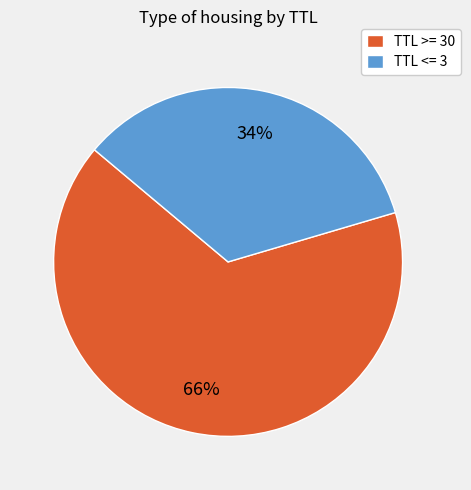

Does TTL >= 30 account for over 50% of the chart?

Yes